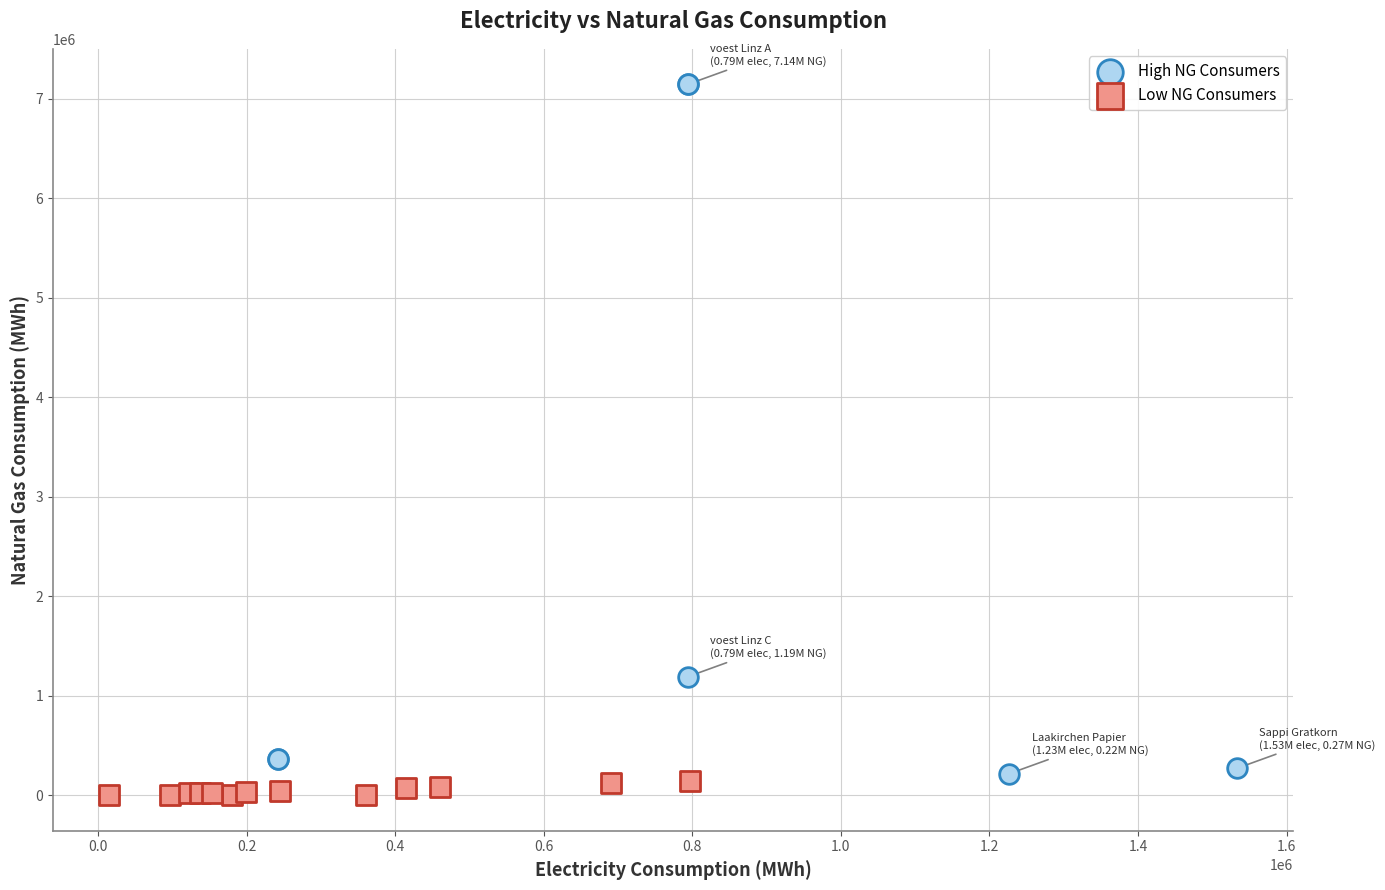

Which series has the largest Y range (max minus min)?

High NG Consumers